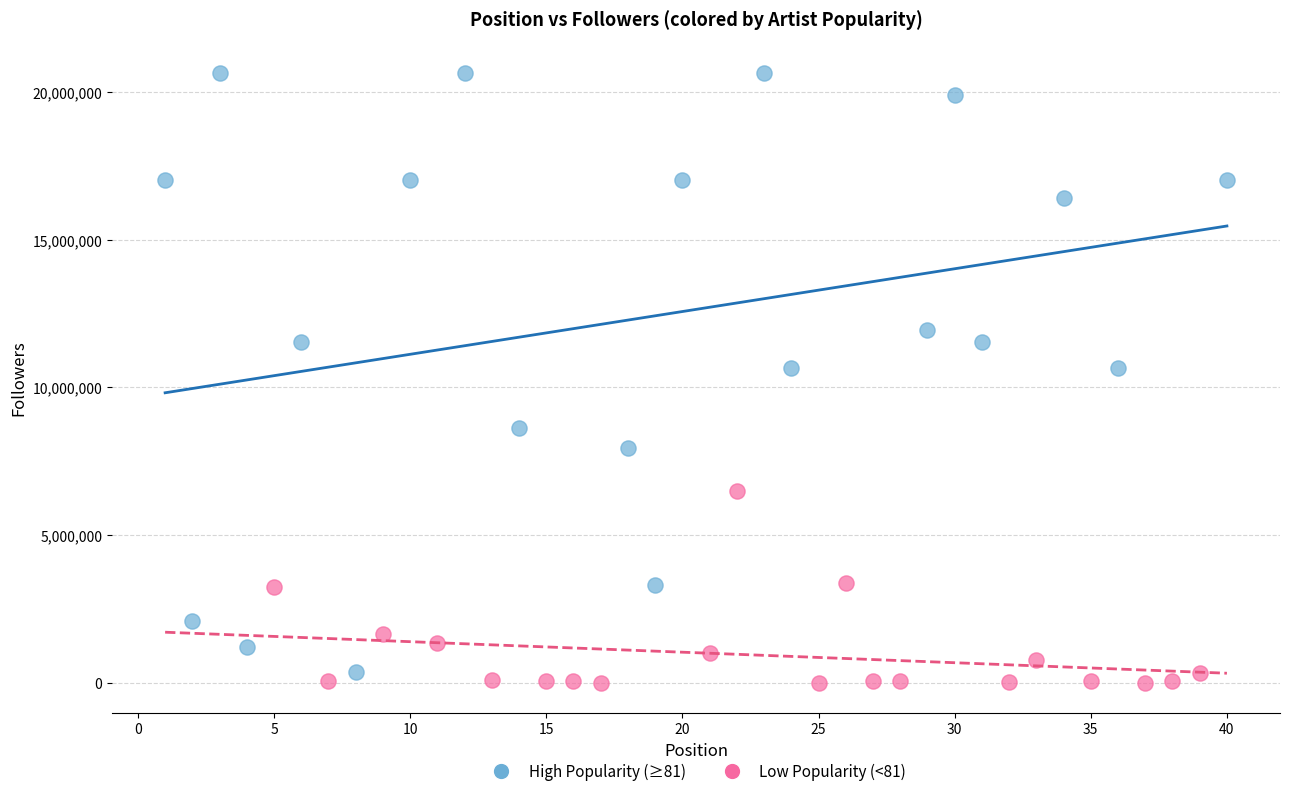

Which series contains the lowest Y value?

Low Popularity (<81)